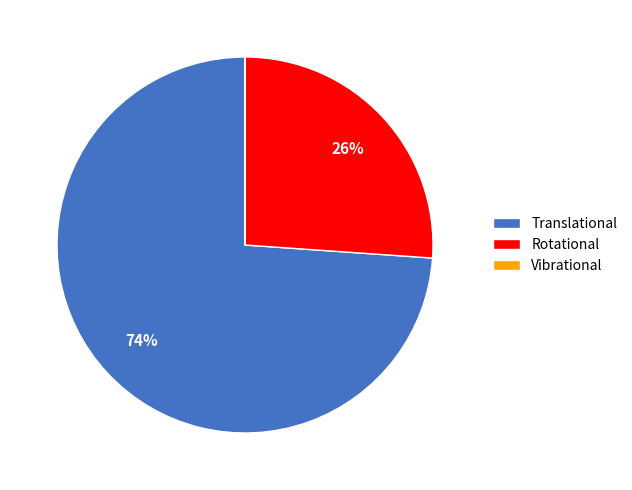

Is it true that Rotational is 26% of the pie?

True